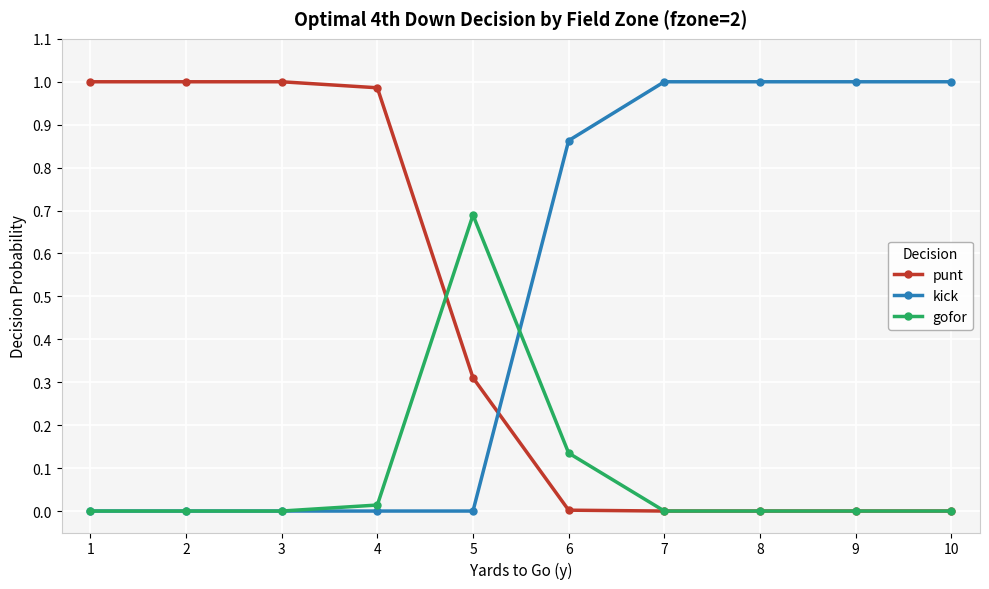

Where do kick and punt first cross each other?

5 and 6